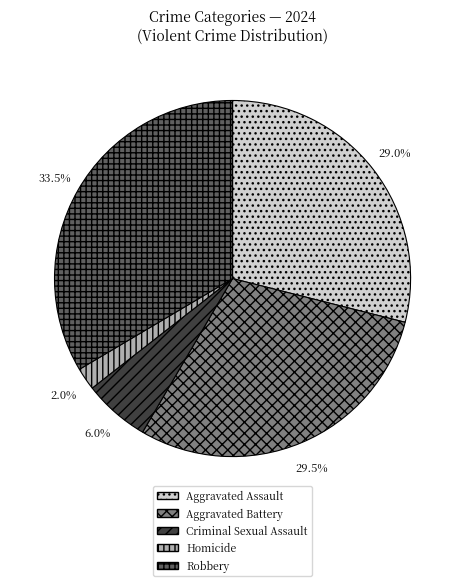

Count the number of slices in the pie.

5